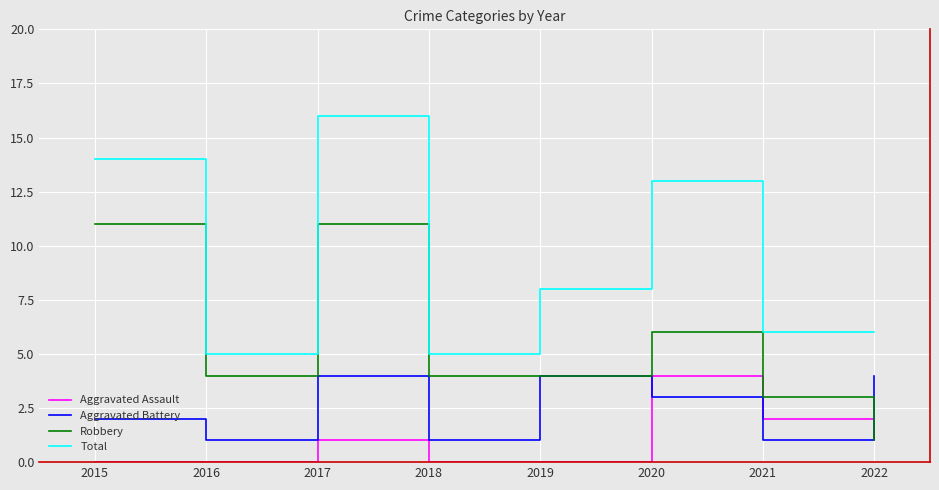

What is the difference between the maximum and second lowest values in the Aggravated Battery series?

3